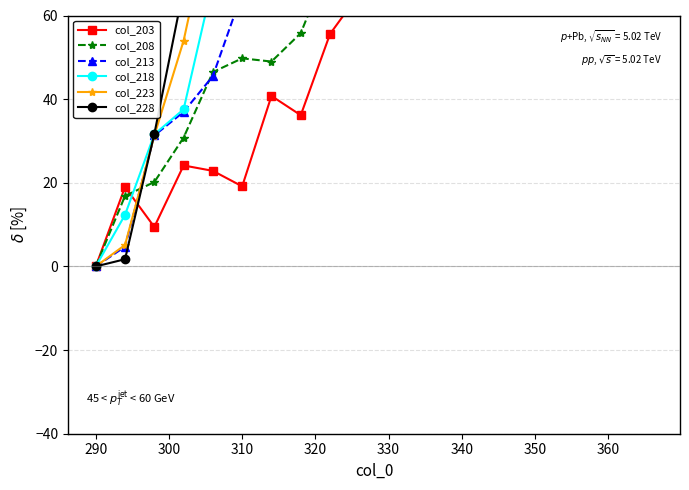

What is the difference between the second highest and minimum values in the col_213 series?

789.2